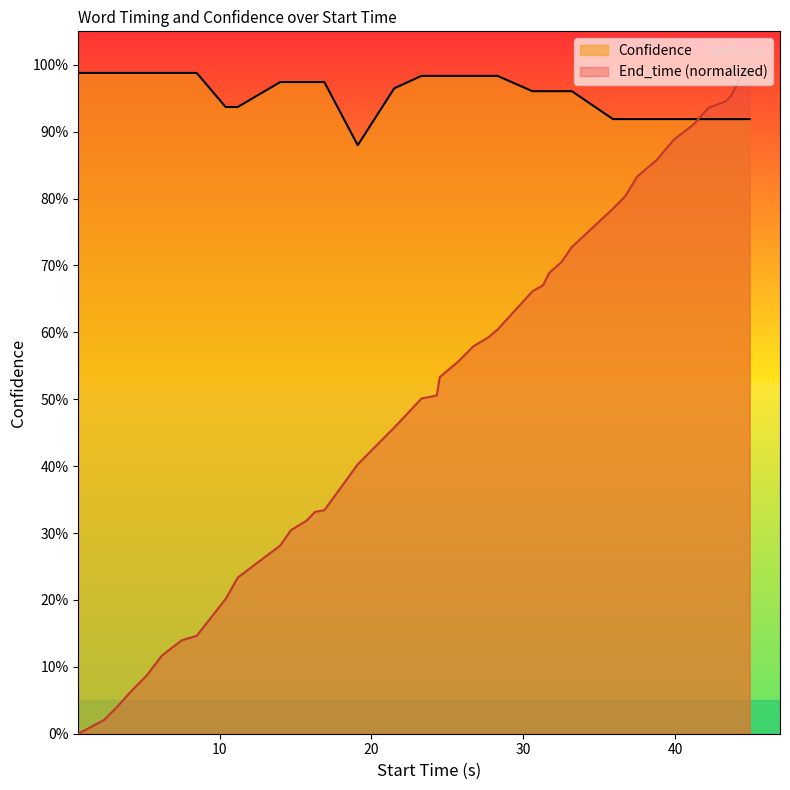

Reading left to right, transcribe all the data shown in this chart.

End_time: 0.0	0.0	0.0	0.1	0.1	0.1	0.1	0.1	0.2	0.2	0.3	0.3	0.3	0.3	0.3	0.4	0.5	0.5	0.5	0.5	0.6	0.6	0.6	0.6	0.7	0.7	0.7	0.7	0.7	0.8	0.8	0.8	0.9	0.9	0.9	0.9	0.9	1.0	1.0	1.0
Confidence: 1.0	1.0	1.0	1.0	1.0	1.0	1.0	1.0	0.9	0.9	1.0	1.0	1.0	1.0	1.0	0.9	1.0	1.0	1.0	1.0	1.0	1.0	1.0	1.0	1.0	1.0	1.0	1.0	1.0	0.9	0.9	0.9	0.9	0.9	0.9	0.9	0.9	0.9	0.9	0.9